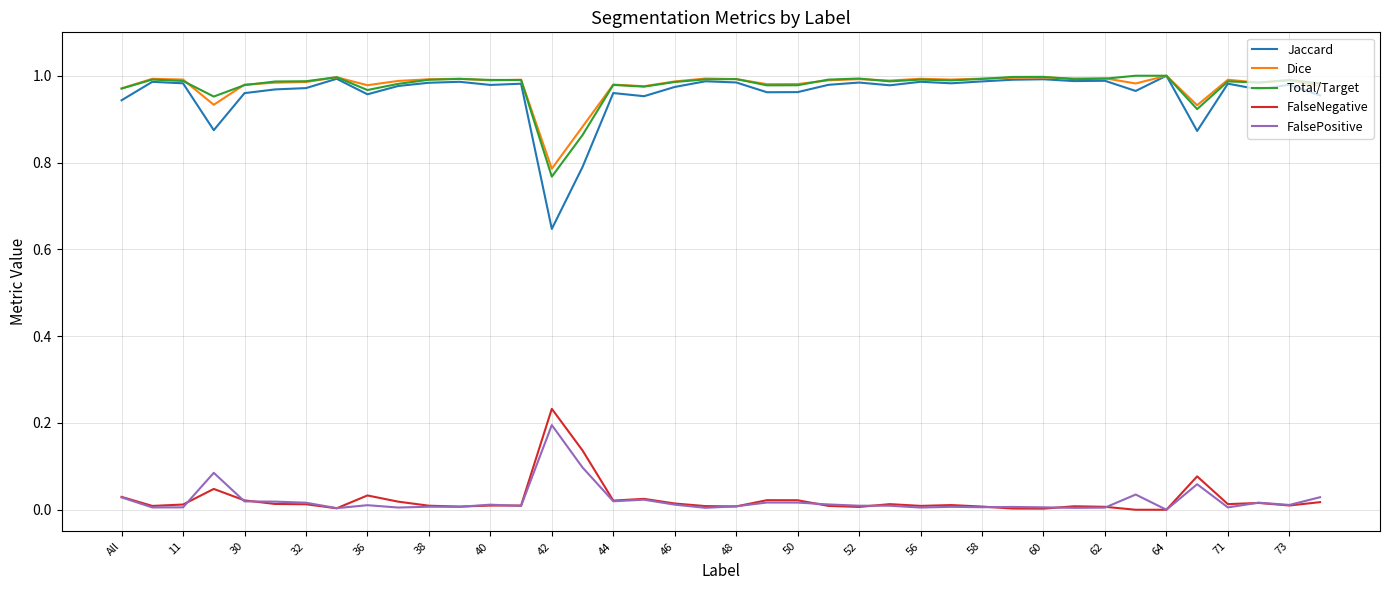

True or false: Jaccard and FalsePositive intersect in this chart.

False